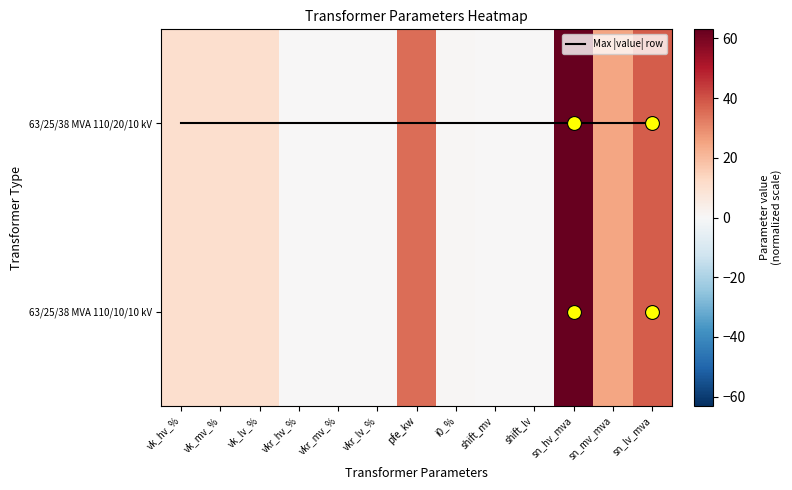

Rank the series by their maximum value, from highest to lowest.

63/25/38 MVA 110/20/10 kV, 63/25/38 MVA 110/10/10 kV, Max |value| row